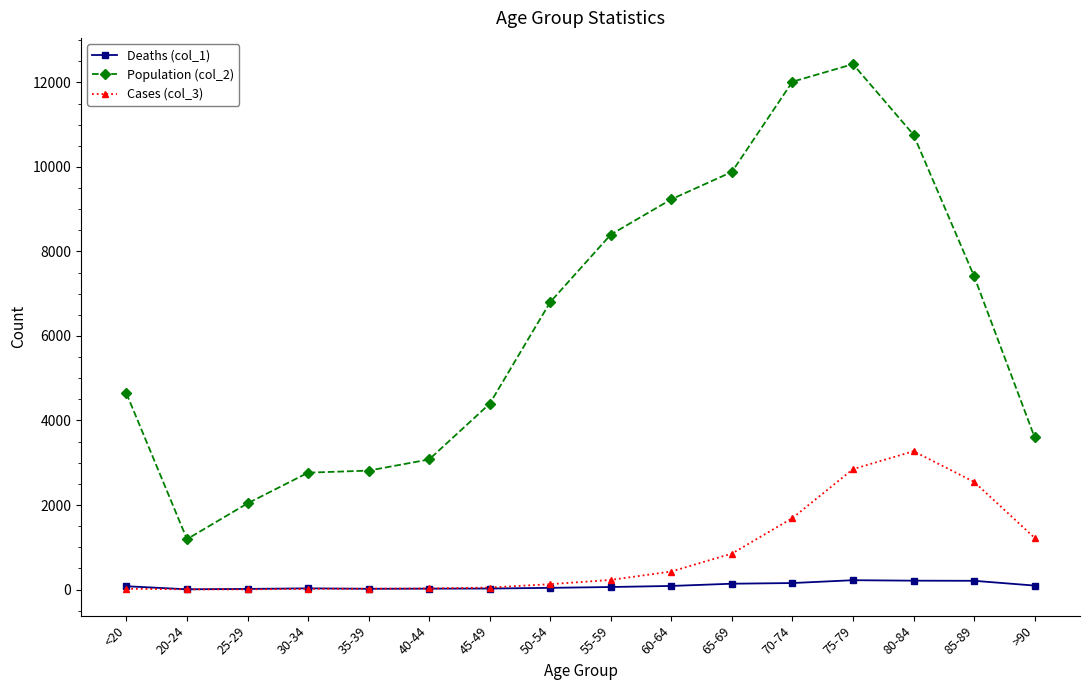

How many values in the Population (col_2) series are below 6803?

8